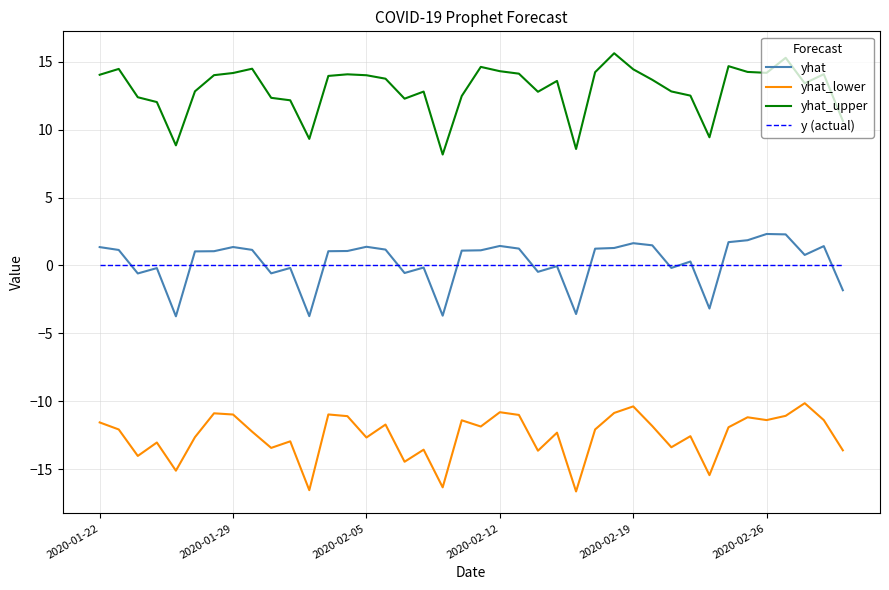

What are all the series names shown in the legend?

yhat, yhat_lower, yhat_upper, y (actual)